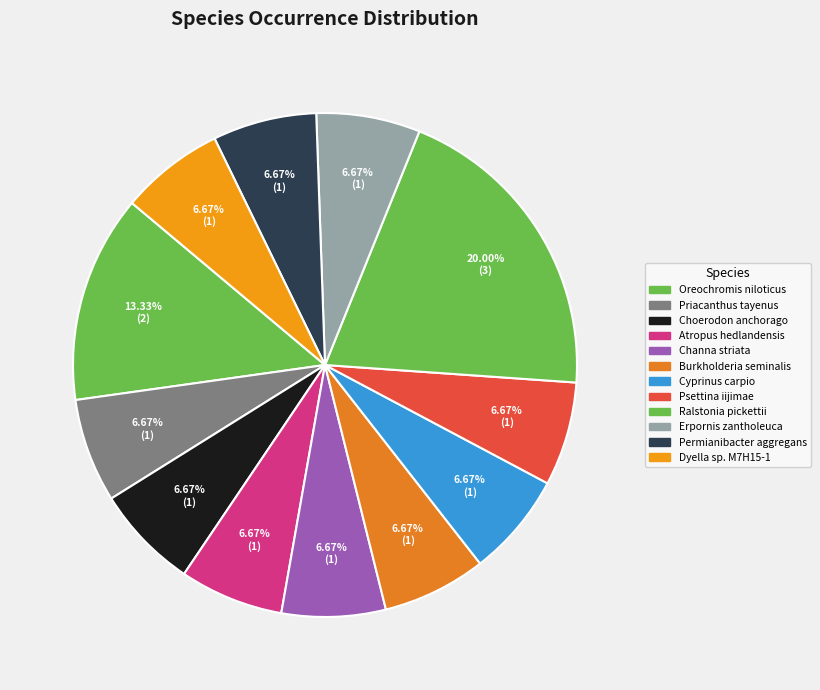

Combined, do Oreochromis niloticus and Atropus hedlandensis account for over 50%?

No